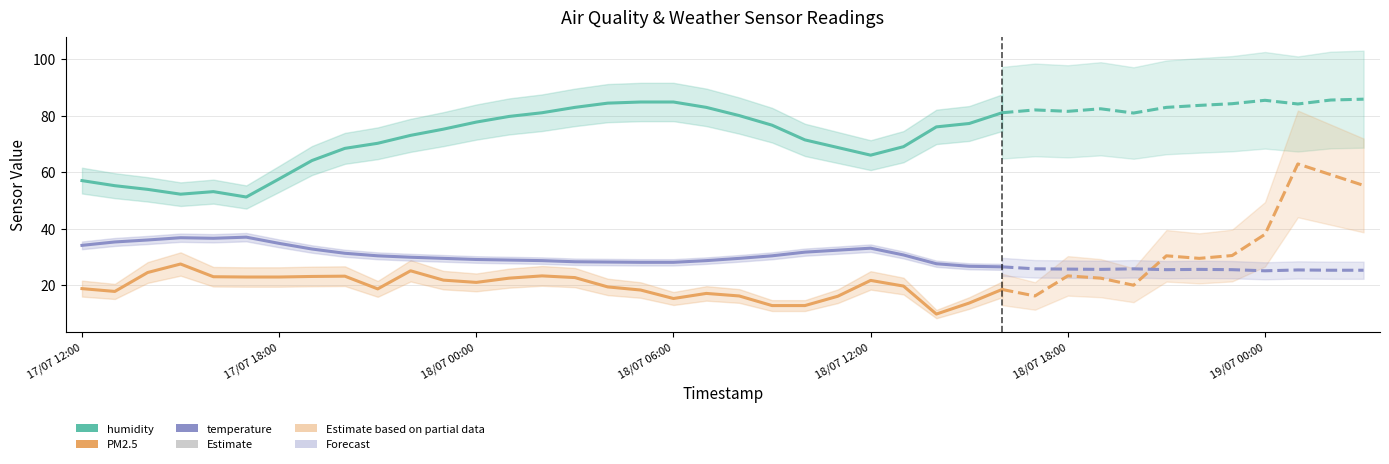

Which series has the largest total across all categories?

humidity